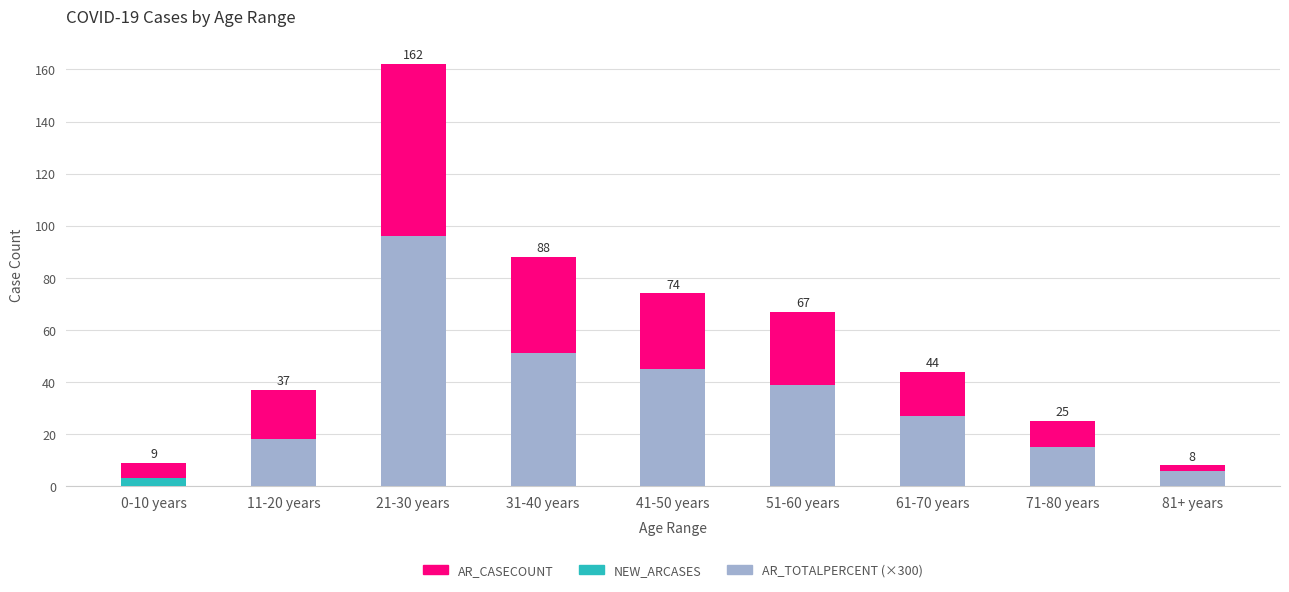

Between 0-10 years and 31-40 years, which series saw the biggest shift?

AR_CASECOUNT